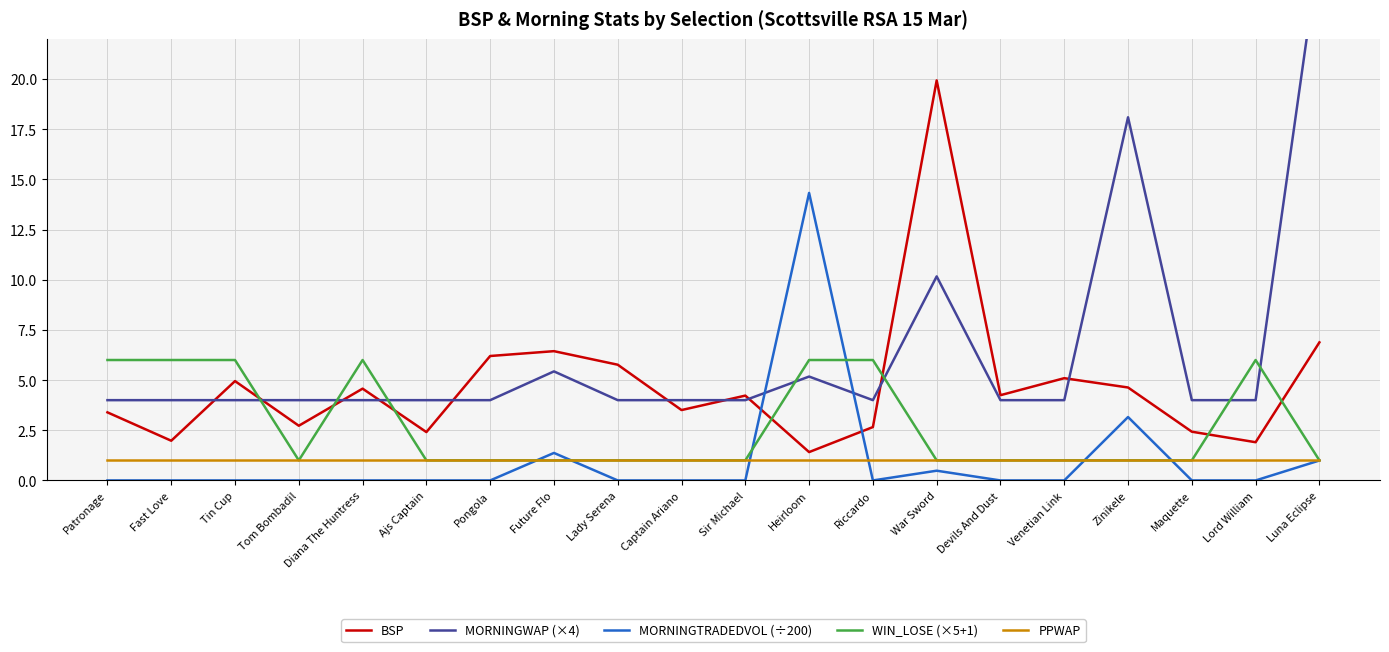

Where do WIN_LOSE (×5+1) and MORNINGWAP (×4) first cross each other?

Tin Cup and Tom Bombadil